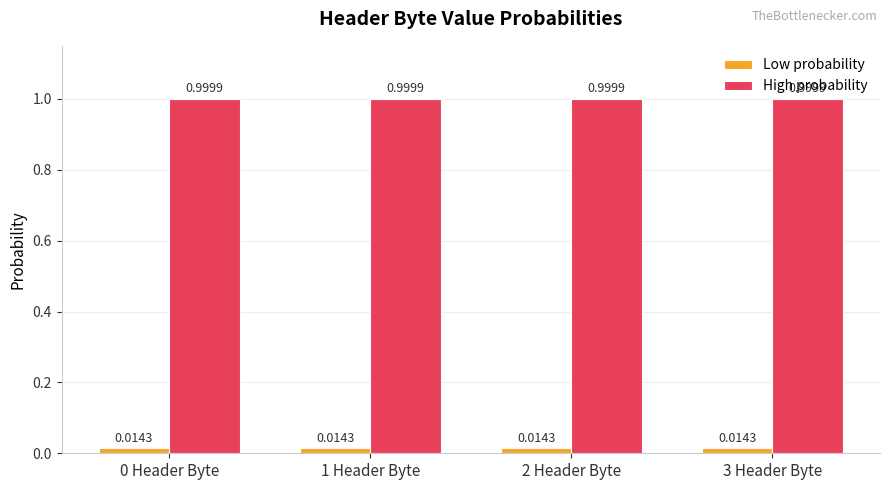

What is the minimum value for High probability?

1.0